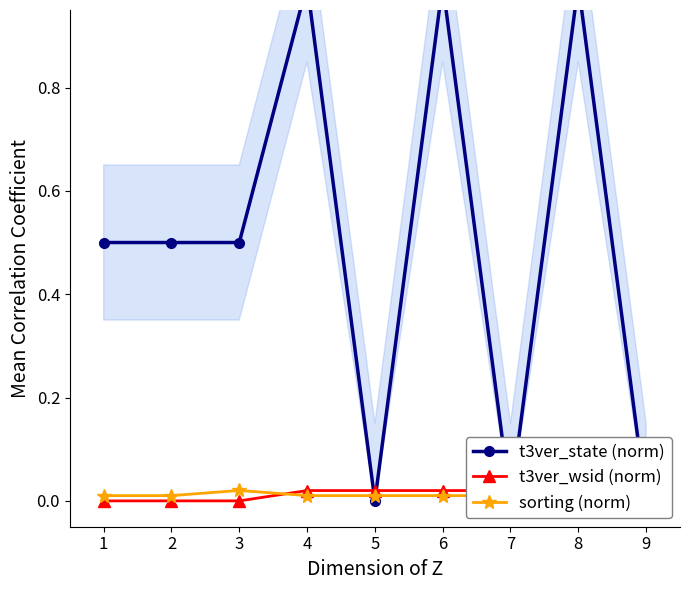

Which series has the widest spread of values?

t3ver_state (norm)